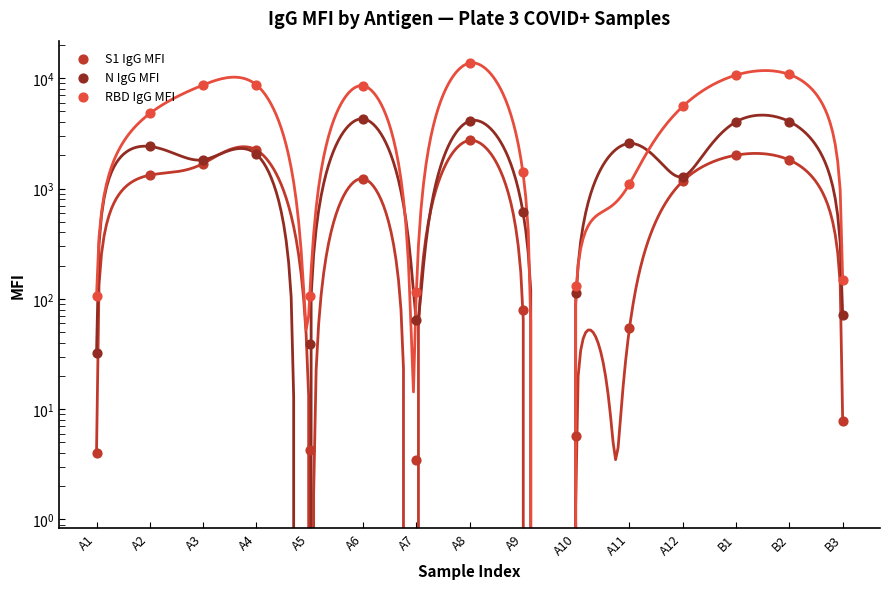

What are all the series names shown in the legend?

S1 IgG MFI, N IgG MFI, RBD IgG MFI